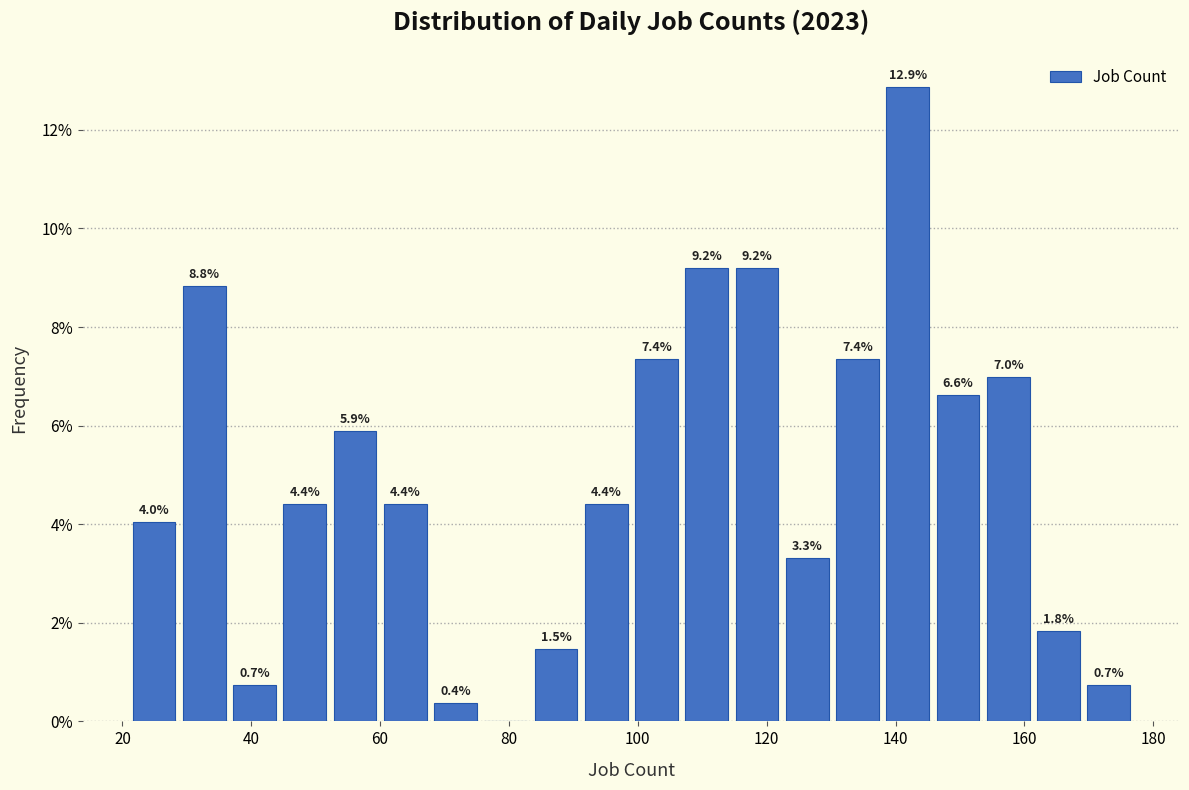

Read against the x-axis, roughly where is the centre of the tallest bar?

142